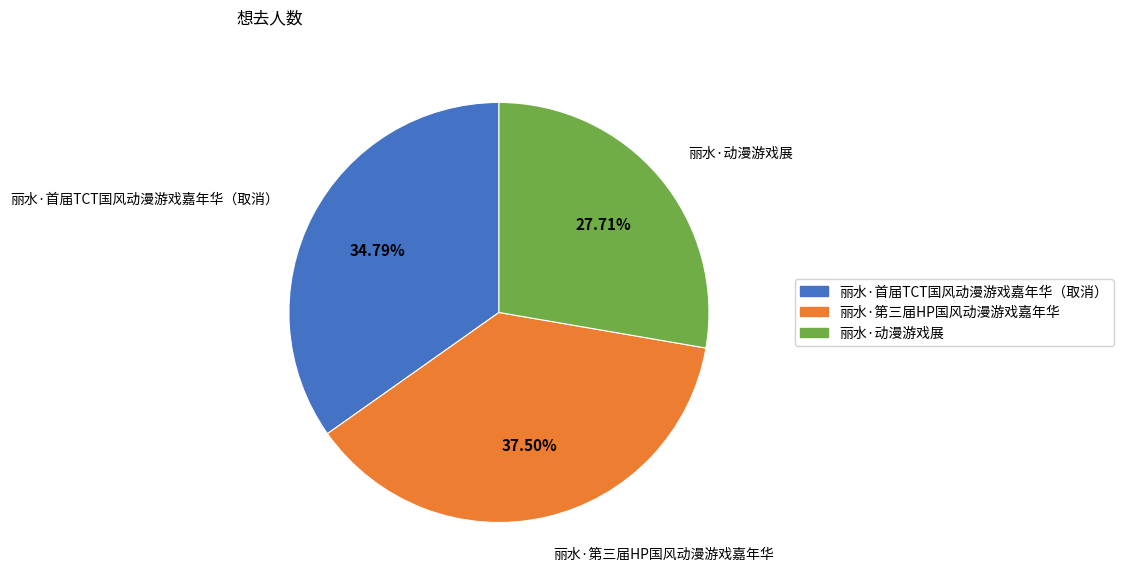

Which has a higher value, 丽水·第三届HP国风动漫游戏嘉年华 or 丽水·首届TCT国风动漫游戏嘉年华（取消）?

丽水·第三届HP国风动漫游戏嘉年华